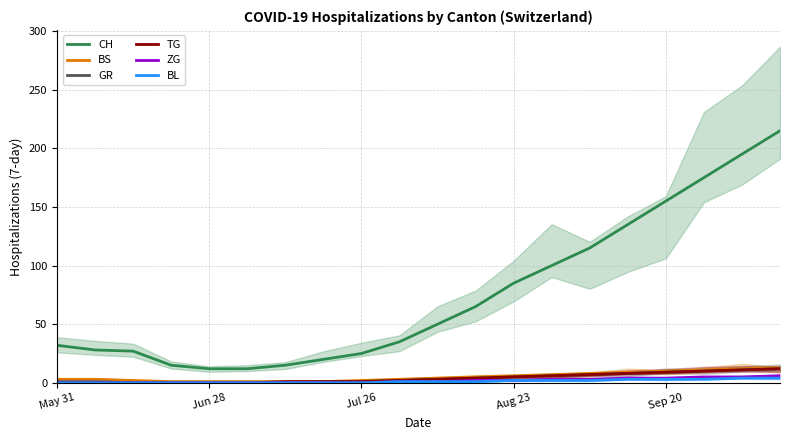

What is the difference between the highest and lowest values at 6?

15